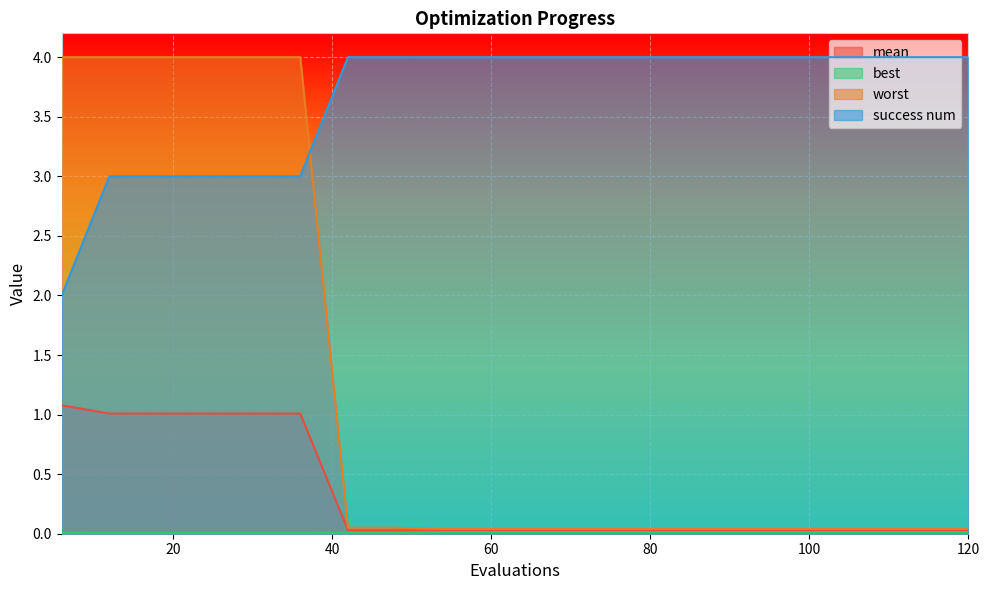

Reading left to right, extract all data points from this chart.

mean: 6=1.1	12=1.0	18=1.0	24=1.0	30=1.0	36=1.0	42=0.0	48=0.0	54=0.0	60=0.0	66=0.0	72=0.0	78=0.0	84=0.0	90=0.0	96=0.0	102=0.0	108=0.0	114=0.0	120=0.0
best: 6=0.0	12=0.0	18=0.0	24=0.0	30=0.0	36=0.0	42=0.0	48=0.0	54=0.0	60=0.0	66=0.0	72=0.0	78=0.0	84=0.0	90=0.0	96=0.0	102=0.0	108=0.0	114=0.0	120=0.0
worst: 6=4.0	12=4.0	18=4.0	24=4.0	30=4.0	36=4.0	42=0.1	48=0.1	54=0.0	60=0.0	66=0.0	72=0.0	78=0.0	84=0.0	90=0.0	96=0.0	102=0.0	108=0.0	114=0.0	120=0.0
success num: 6=2.0	12=3.0	18=3.0	24=3.0	30=3.0	36=3.0	42=4.0	48=4.0	54=4.0	60=4.0	66=4.0	72=4.0	78=4.0	84=4.0	90=4.0	96=4.0	102=4.0	108=4.0	114=4.0	120=4.0